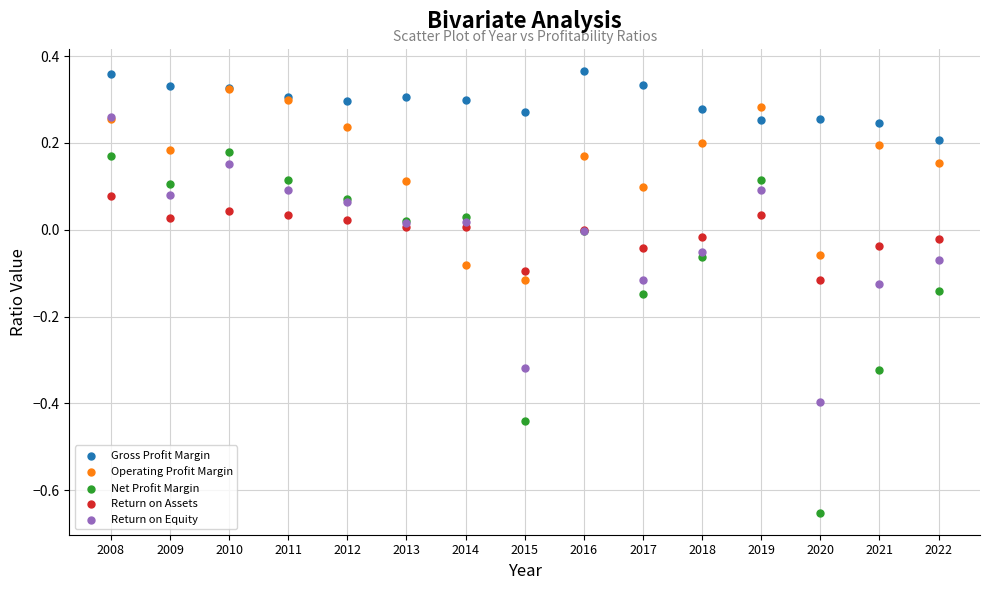

What are all the series names shown in the legend?

Gross Profit Margin, Operating Profit Margin, Net Profit Margin, Return on Assets, Return on Equity